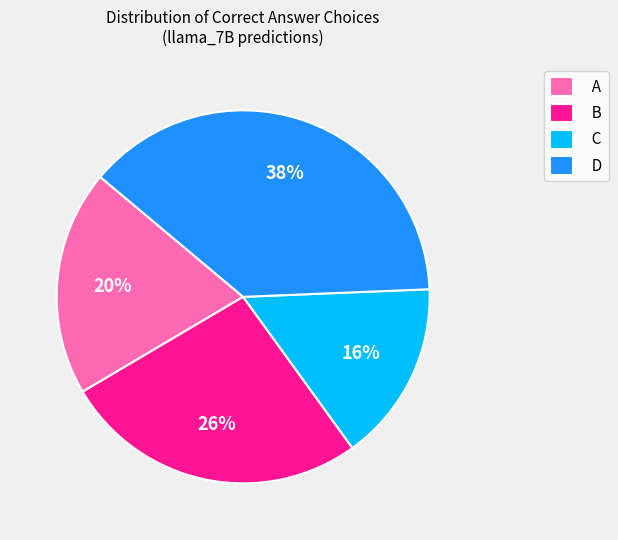

Which slice is the largest?

D